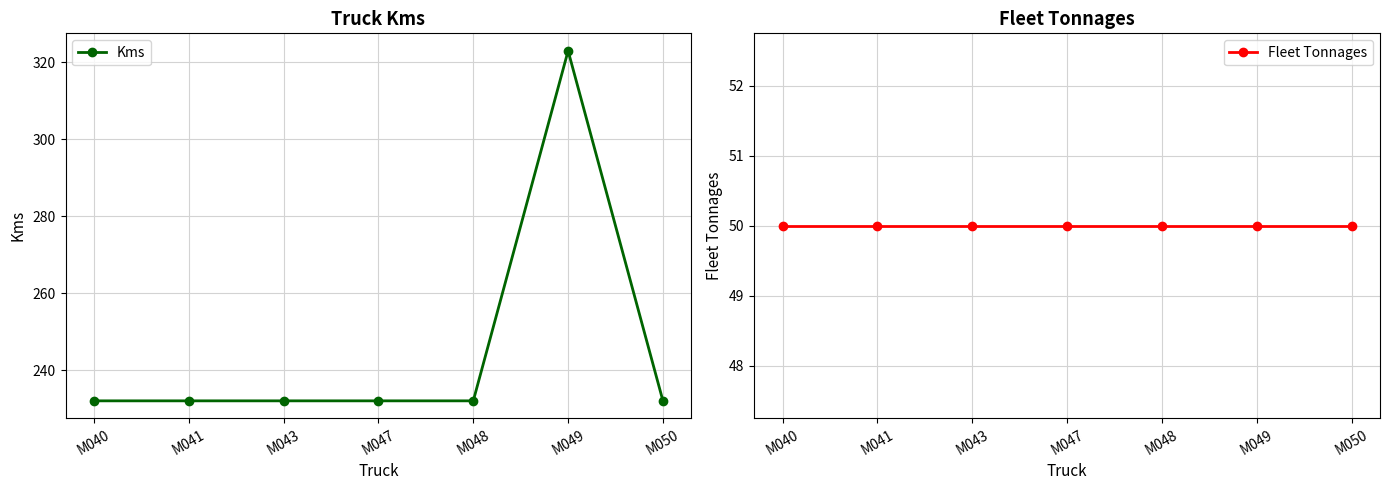

Does the chart have visible grid lines?

Yes